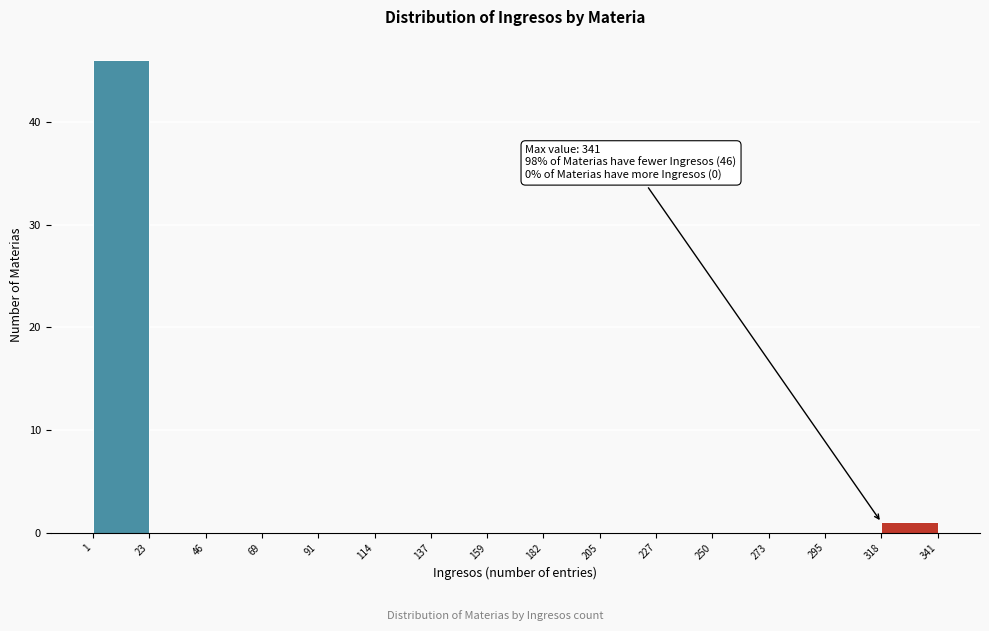

Over which range of the x-axis is the bar tallest?

1 to 23